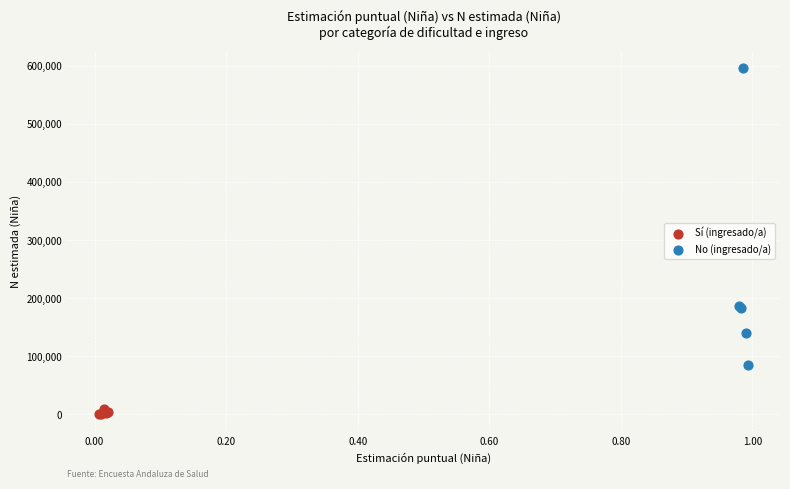

Which series contains the highest Y value?

No (ingresado/a)